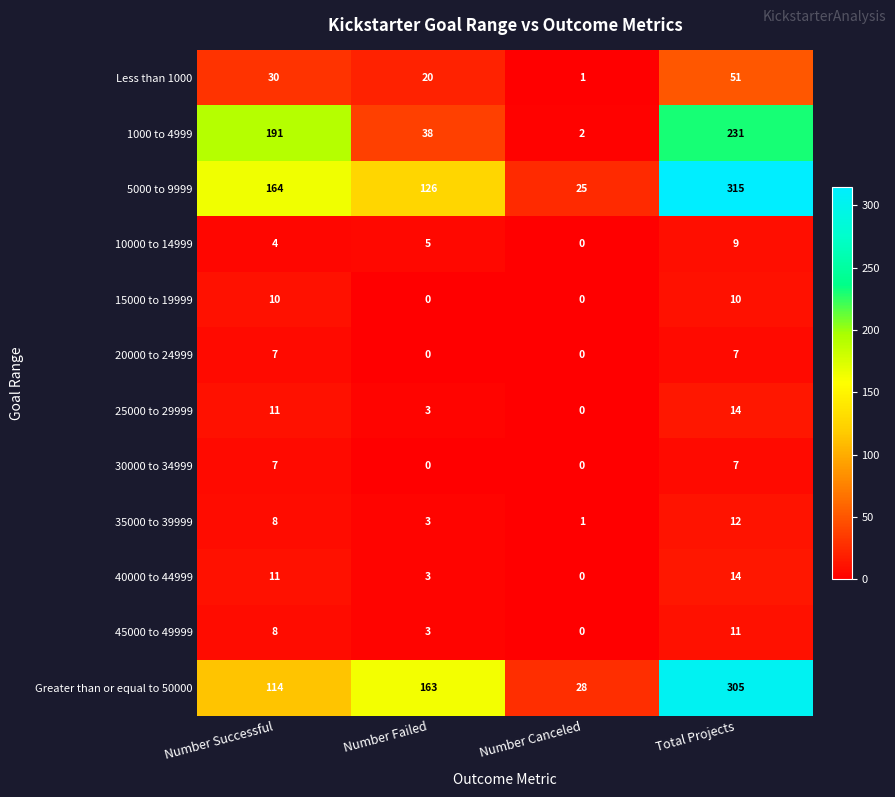

Count the number of categories in the chart.

4